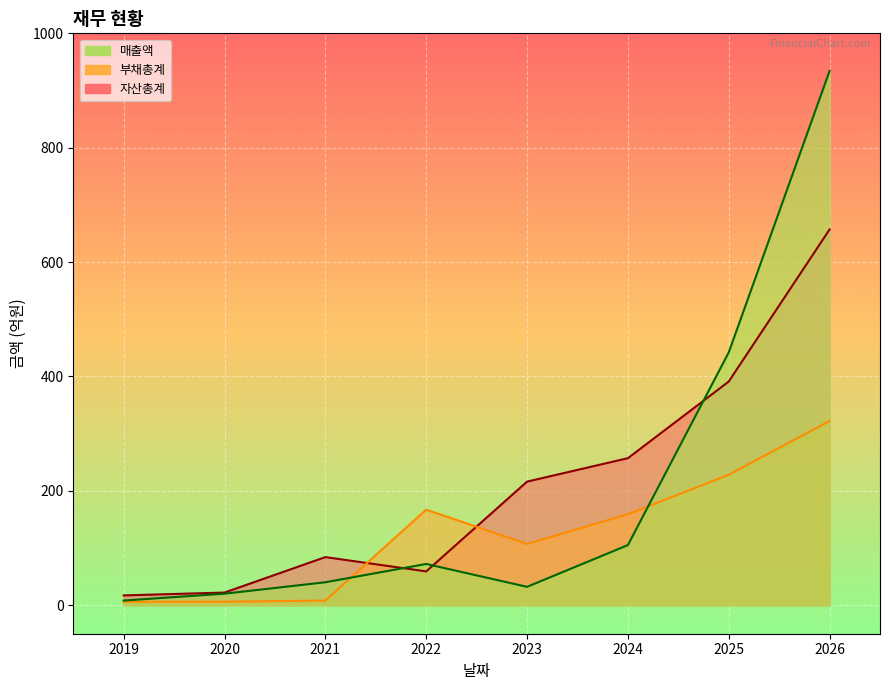

What is the difference between the second highest and minimum values in the 자산총계 series?

374